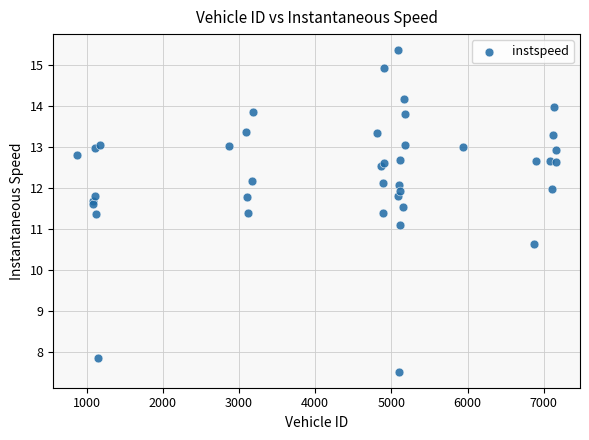

What Y value in the scatter plot is closest to 11?

11.1